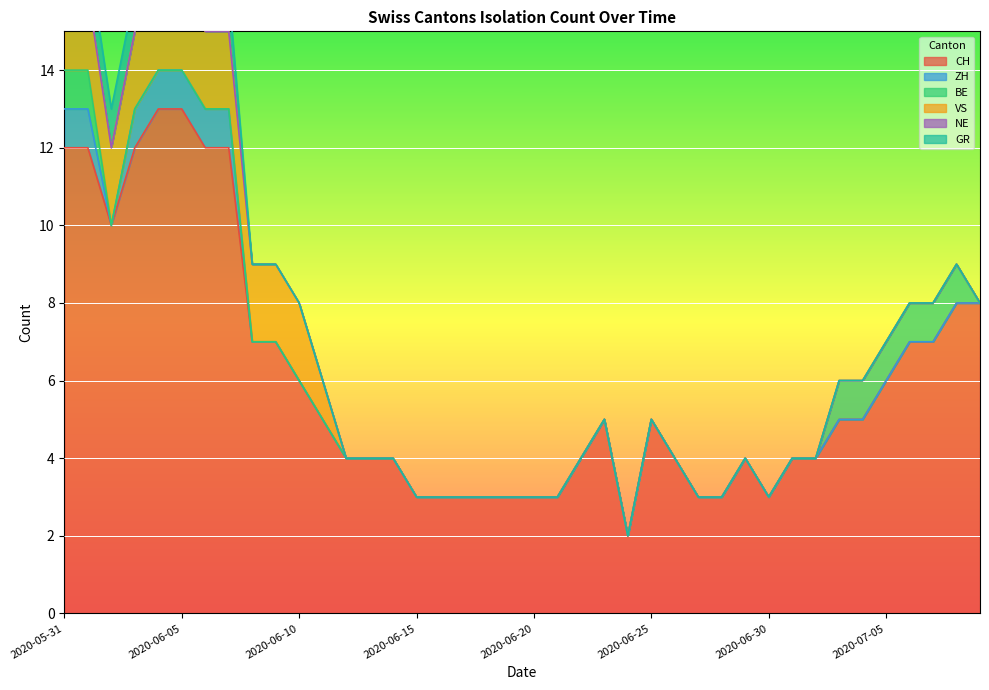

How many lines are shown in the chart?

6